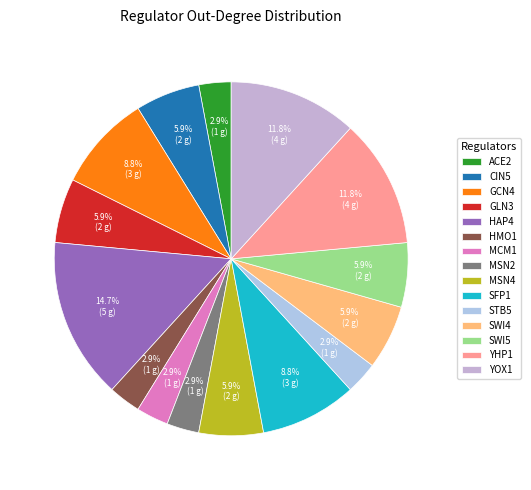

To the nearest percent, what is the average slice percentage?

7%